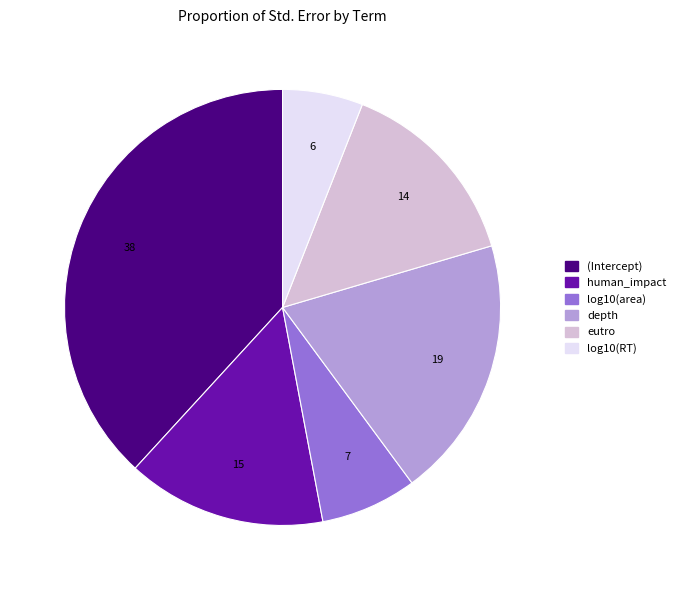

How many slices are in this pie chart?

6